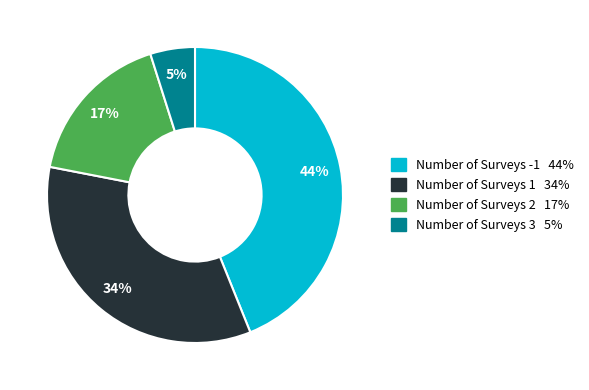

Count the number of slices in the pie.

4